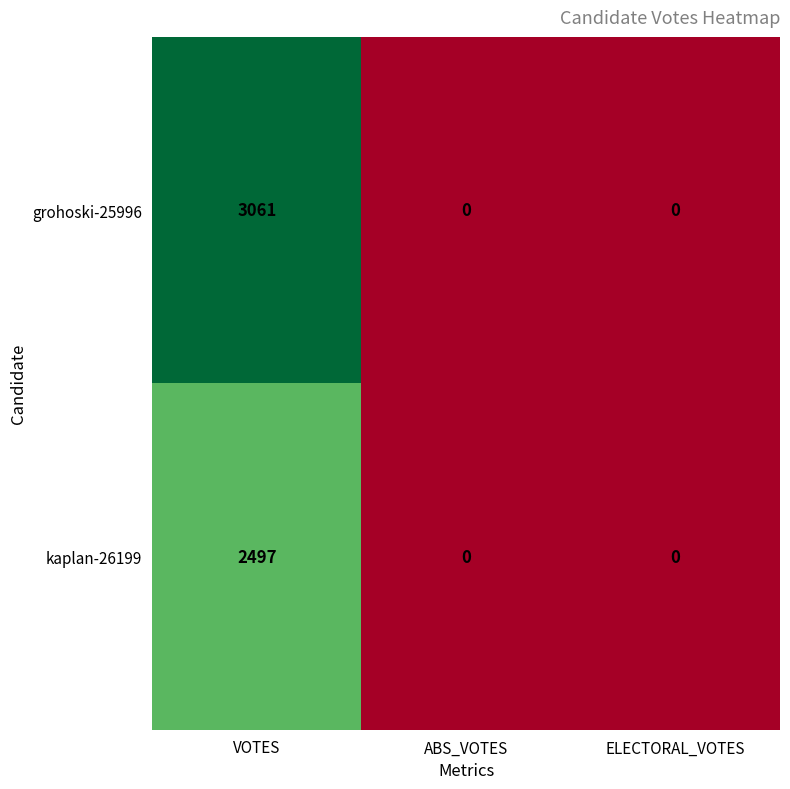

How many categories are shown in the chart?

3